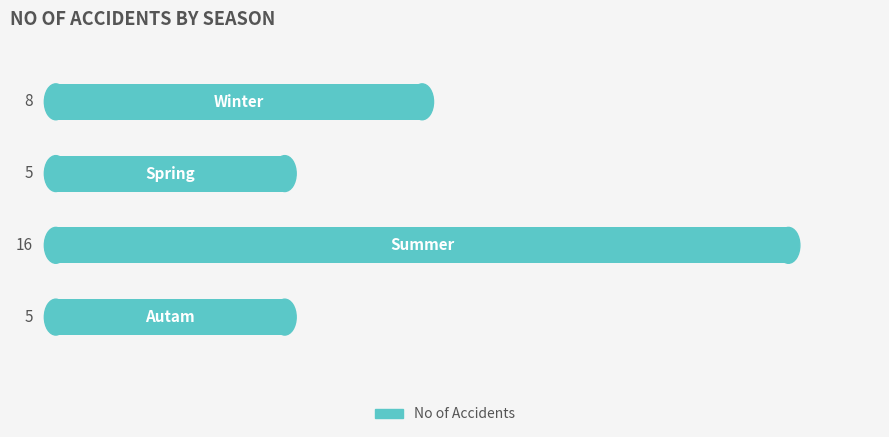

Reading top to bottom, transcribe all the data shown in this chart.

8	5	16	5